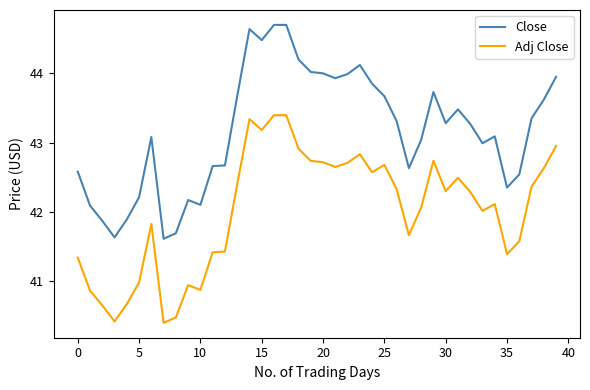

What is the greatest value displayed?

44.7